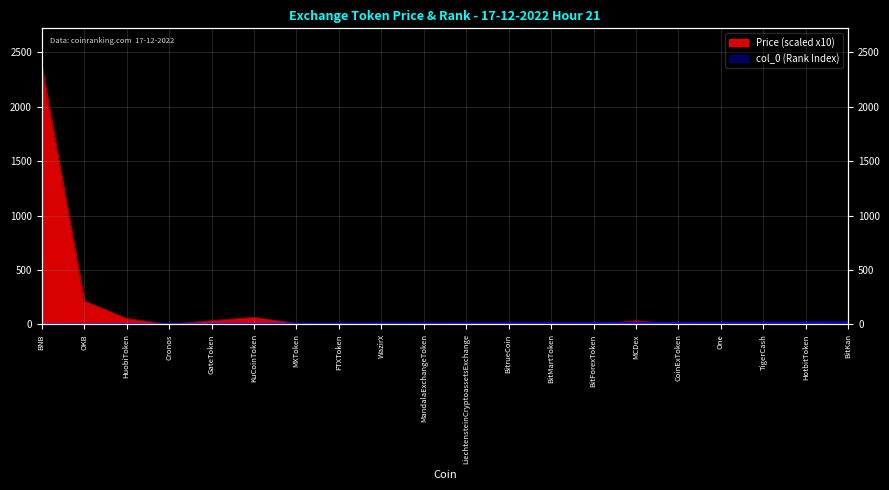

What is the label of the 13th point from the left?

BitMartToken